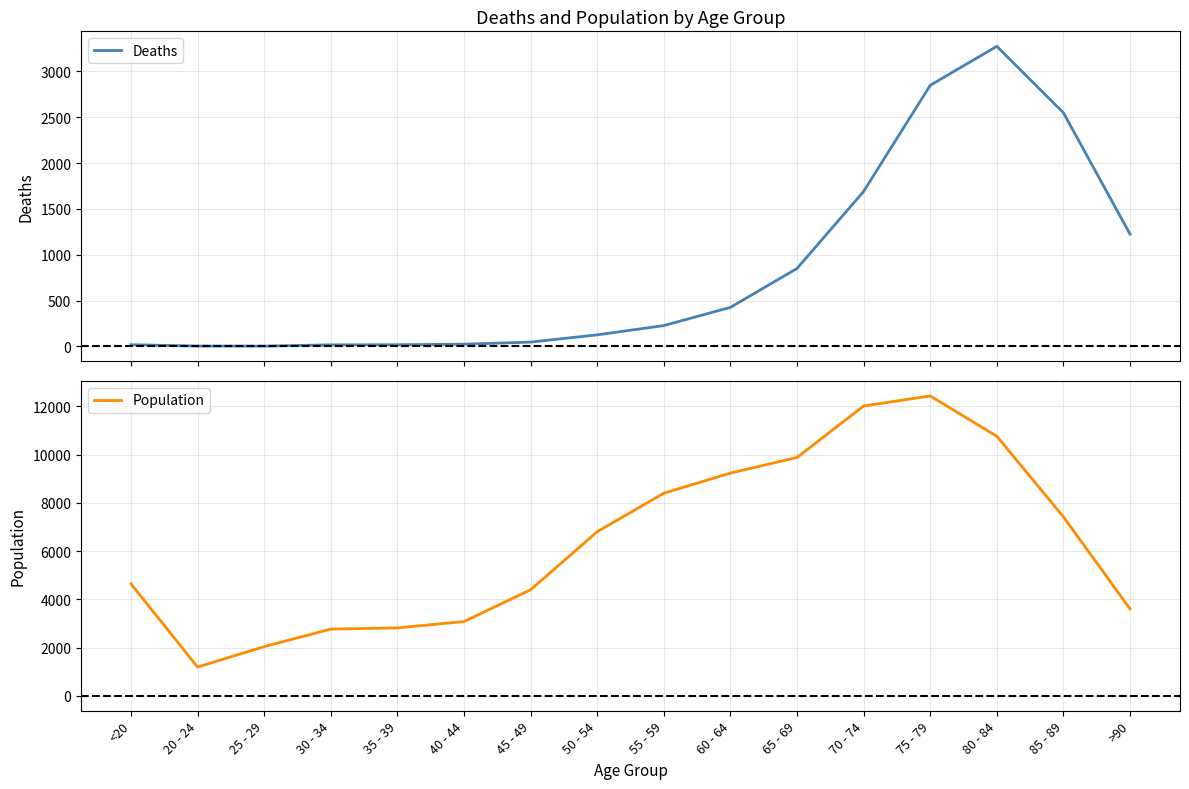

Does the chart display data point markers on the line(s)?

No